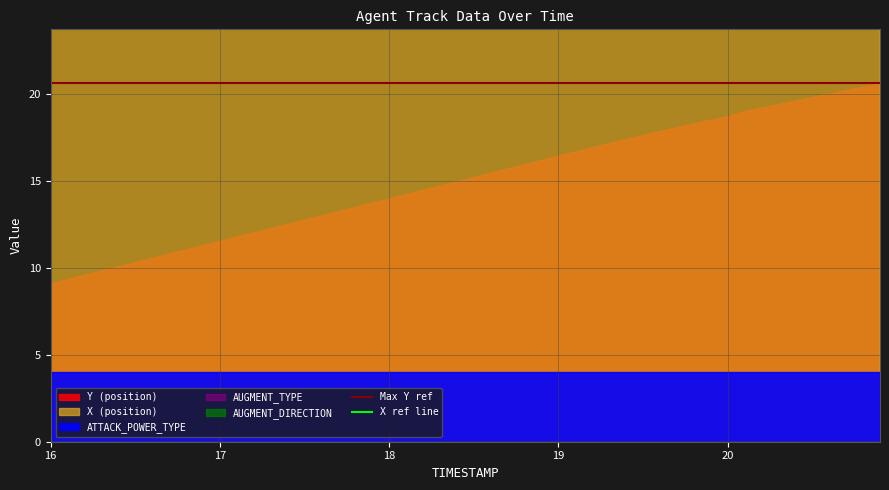

What is the spread (max minus min) of values at 16?

34.4